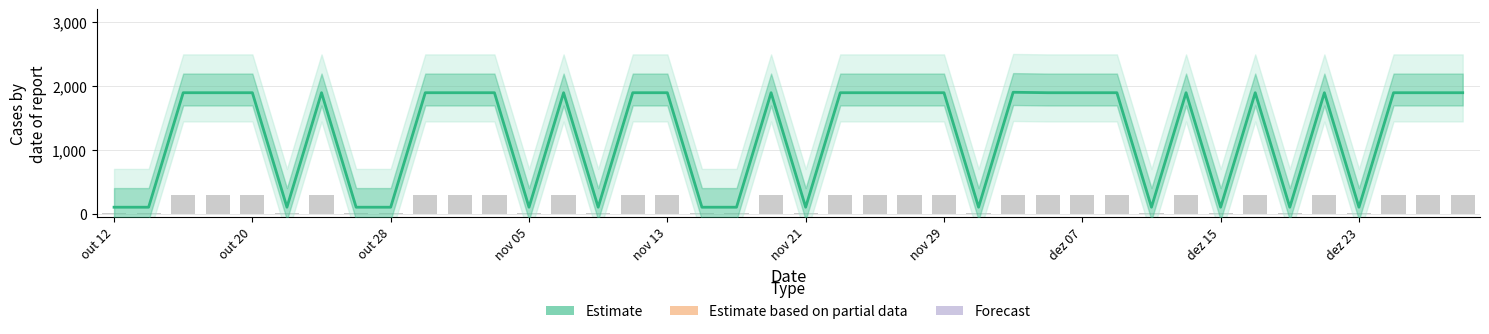

What is the ratio of the value at dez 23 to the value at out 28?

1.0